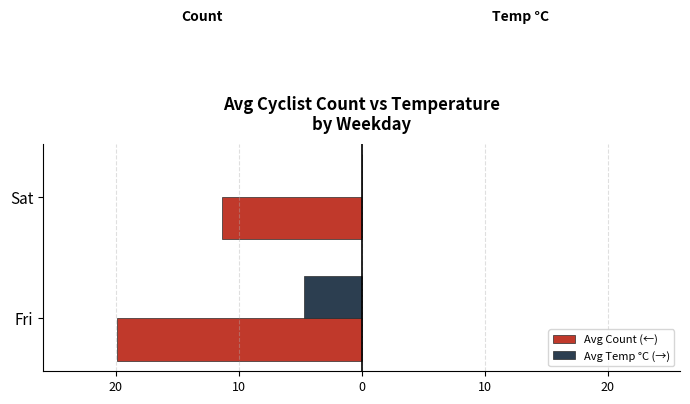

What are all the series names shown in the legend?

Avg Count (←), Avg Temp °C (→)